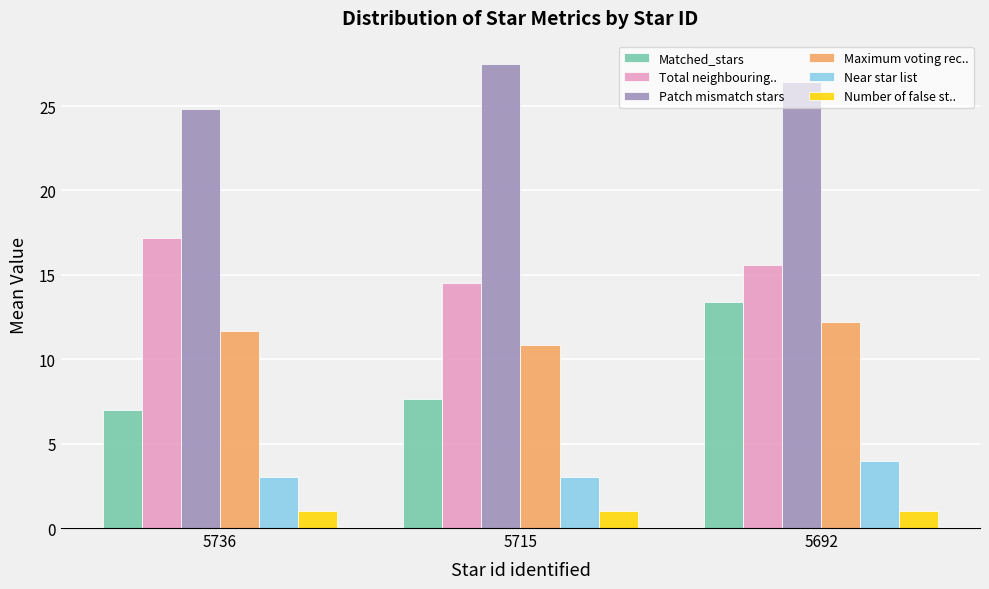

What is the average value of the Near star list series?

3.3